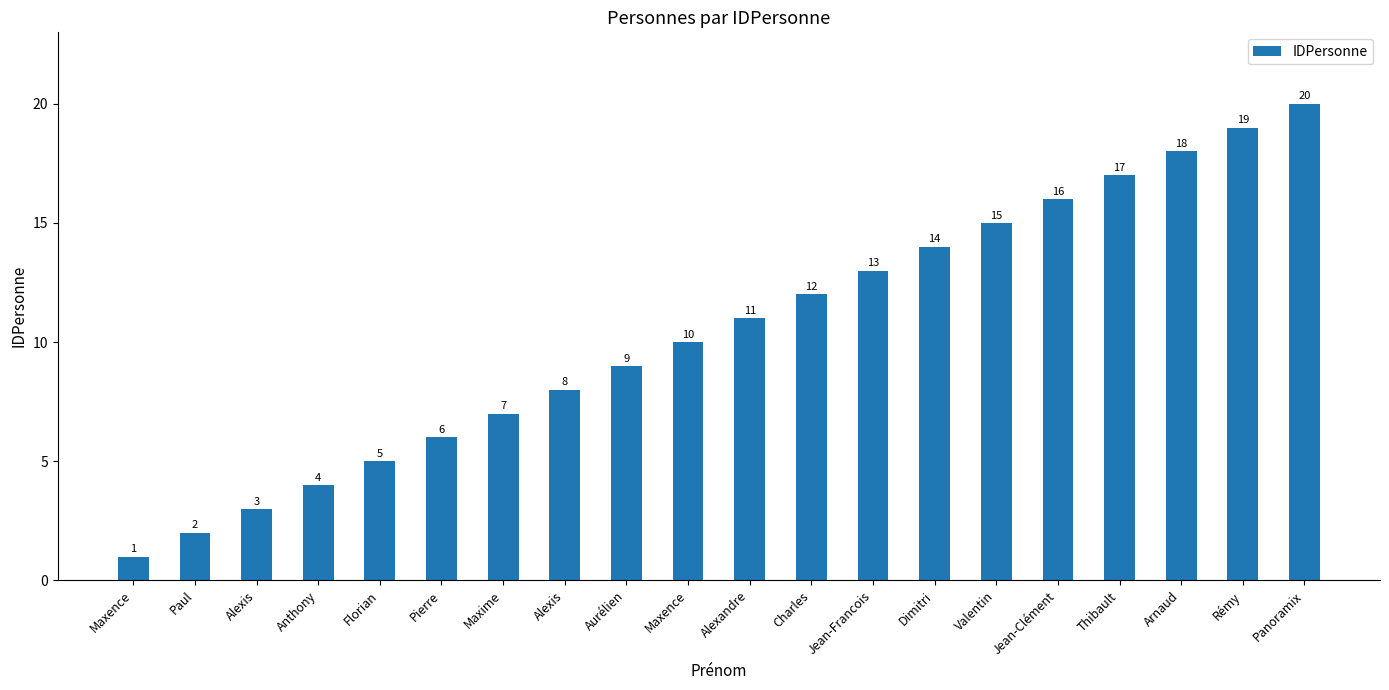

How many data points does each series have?

20